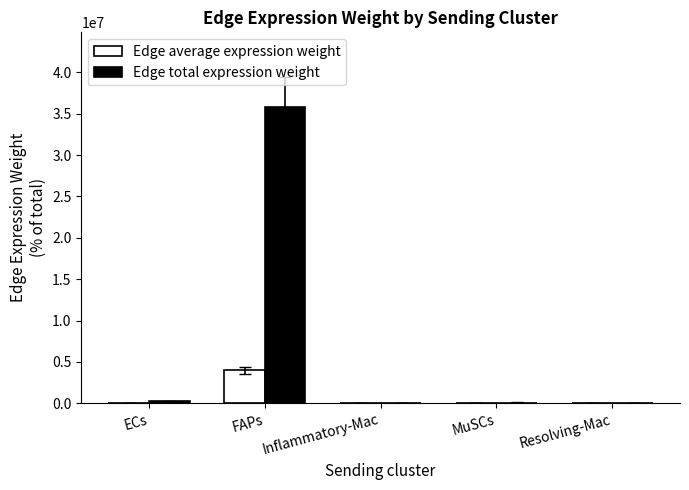

Which series has the largest total across all categories?

Edge total expression weight